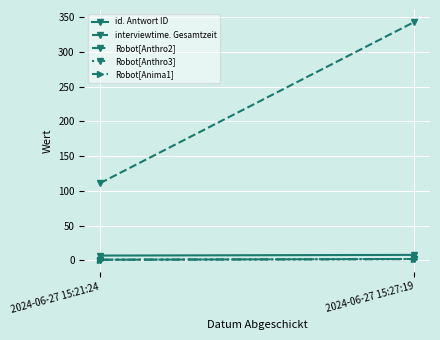

Reading left to right, what are all the values shown in this chart?

id. Antwort ID: 2024-06-27 15:21:24=7.0	2024-06-27 15:27:19=8.0
interviewtime. Gesamtzeit: 2024-06-27 15:21:24=111.0	2024-06-27 15:27:19=342.9
Robot[Anthro2]: 2024-06-27 15:21:24=1.0	2024-06-27 15:27:19=2.0
Robot[Anthro3]: 2024-06-27 15:21:24=1.0	2024-06-27 15:27:19=2.0
Robot[Anima1]: 2024-06-27 15:21:24=1.0	2024-06-27 15:27:19=2.0